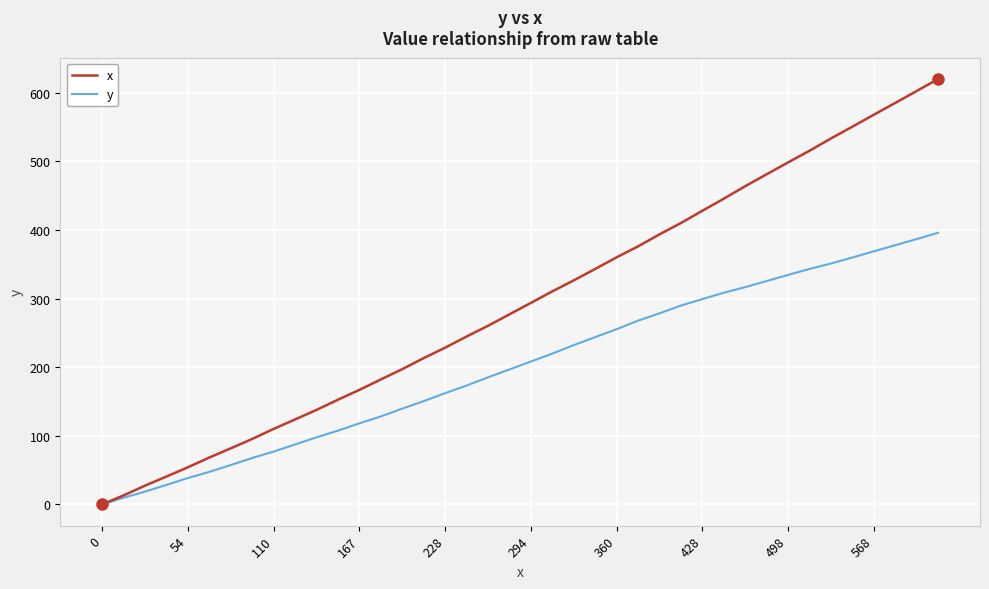

Reading right to left, transcribe all the data shown in this chart.

x: 620.1	602.6	585.2	568.0	550.6	533.4	515.5	498.5	481.2	463.8	445.6	428.0	410.1	393.6	376.1	360.1	343.2	326.5	310.5	293.7	277.0	260.3	244.7	228.4	213.2	197.1	182.1	166.9	152.6	137.7	123.8	110.0	95.4	81.7	68.3	54.1	40.6	27.3	13.1	0.0
y: 395.9	386.8	377.8	368.9	359.9	351.1	343.2	334.5	325.6	316.7	308.5	299.3	289.8	278.5	267.8	255.4	243.8	232.2	219.8	208.2	196.7	185.2	173.2	162.1	150.5	139.6	128.2	118.1	107.5	97.7	87.3	77.0	67.6	57.4	47.4	38.4	28.4	18.6	9.7	0.0